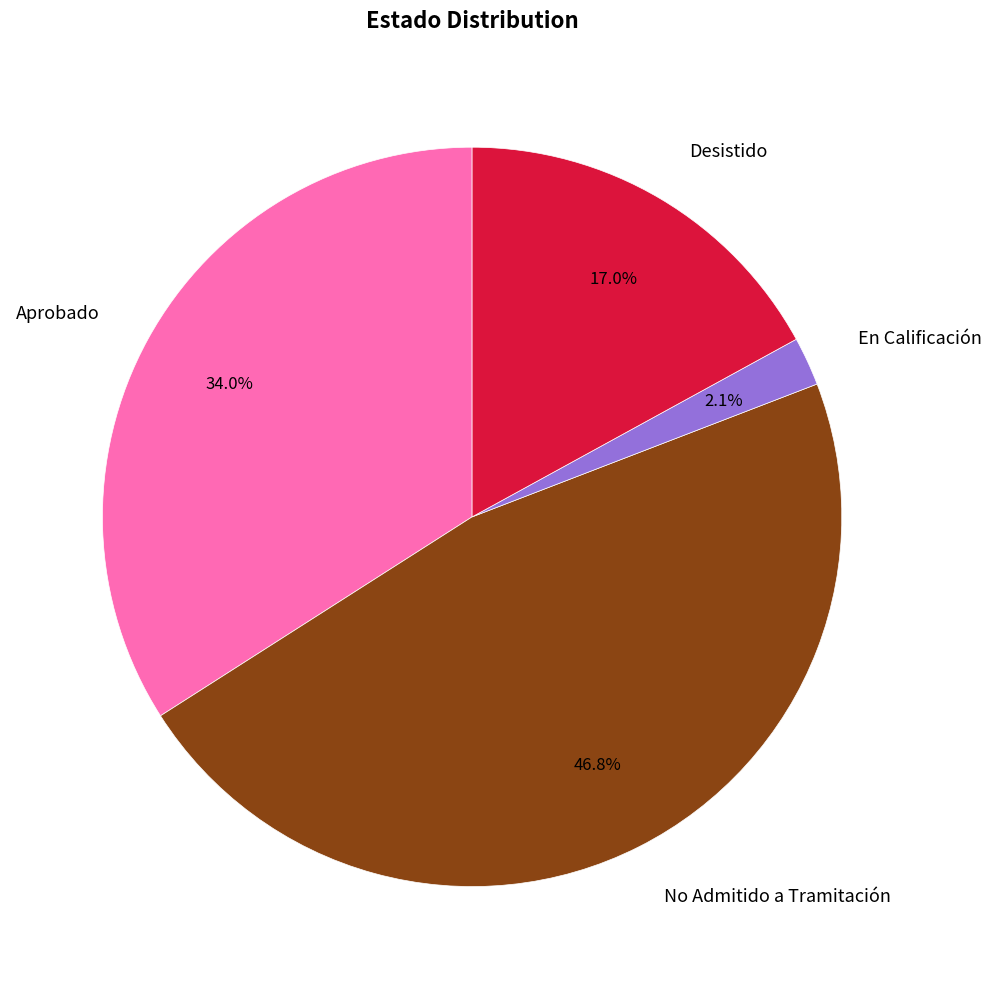

True or false: Desistido accounts for 6% of the total.

False